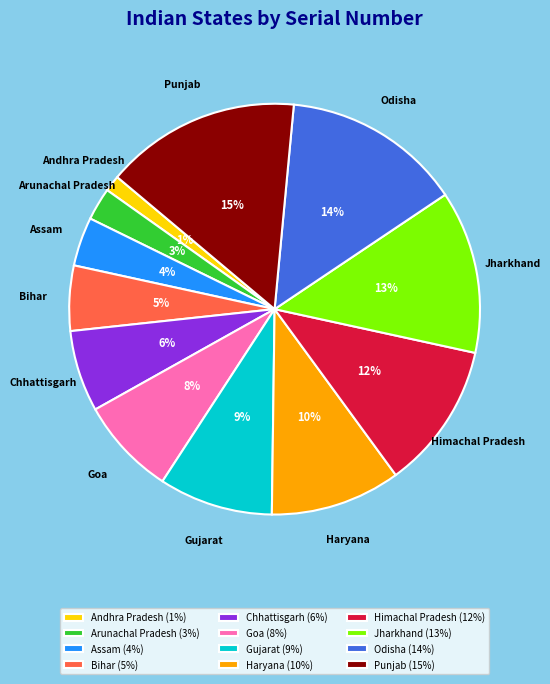

Is Himachal Pradesh the majority of the pie?

No